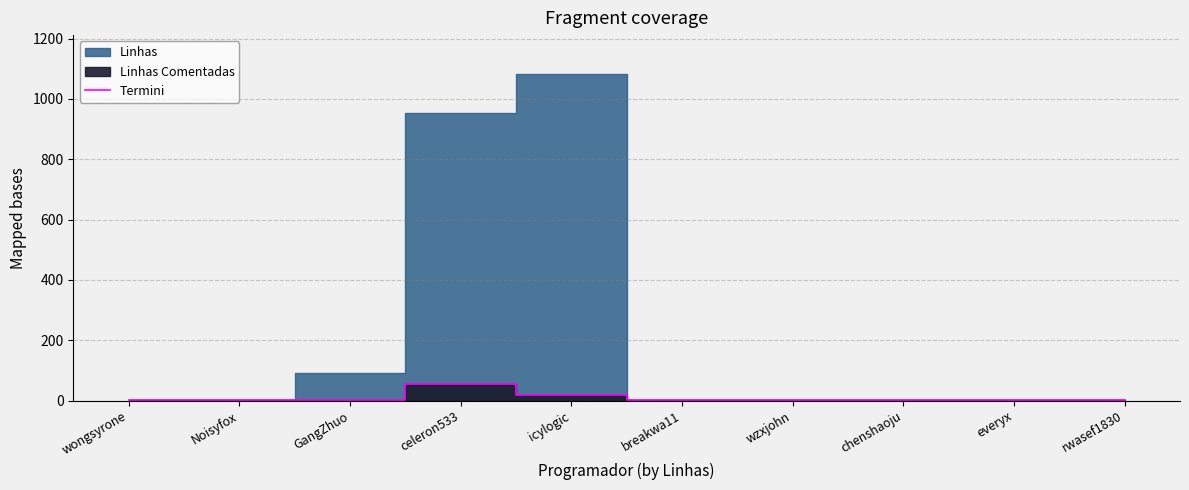

True or false: Termini has a value of 55 at celeron533.

True